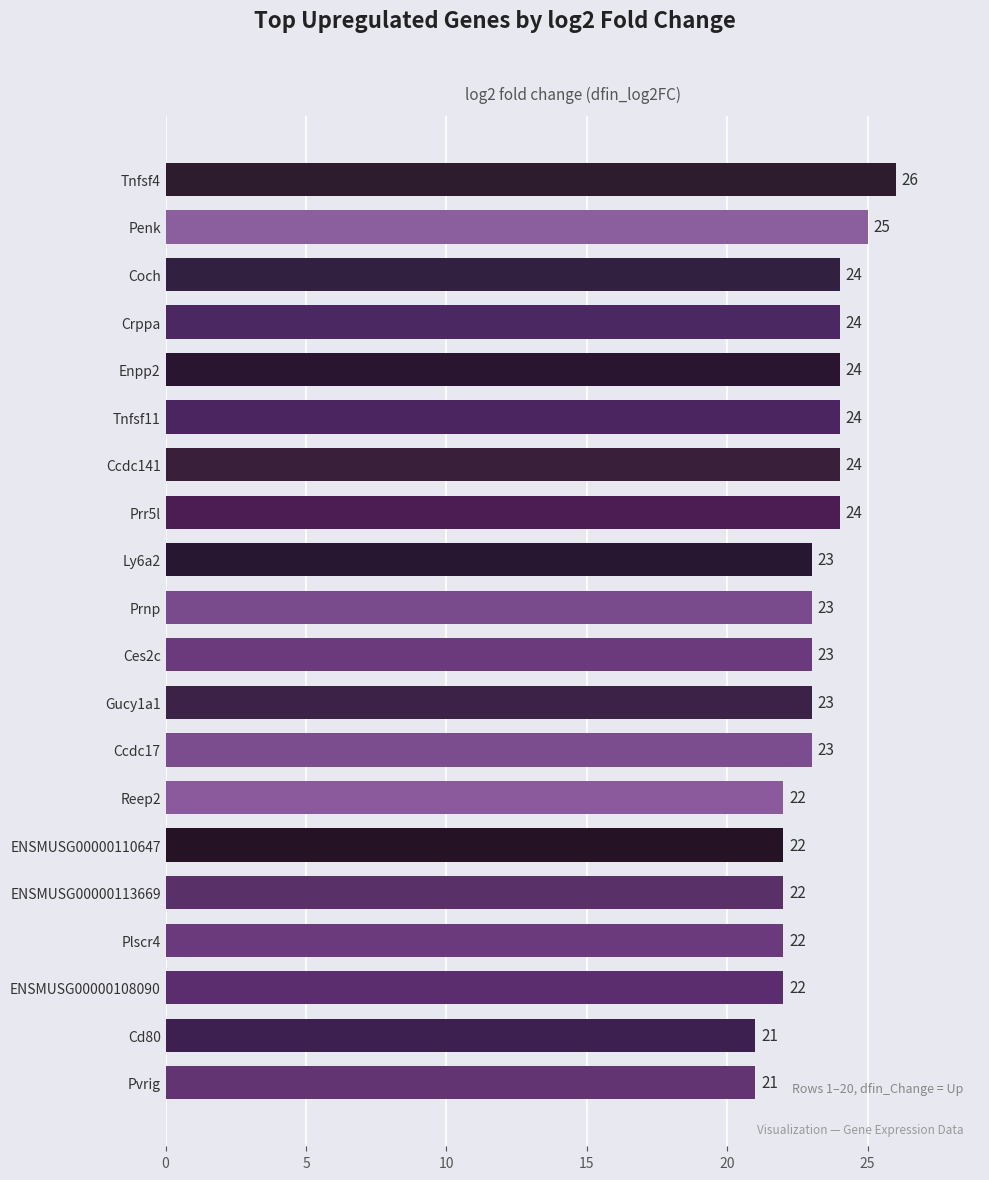

The chart shows a value of 22 at ENSMUSG00000113669. True or false?

True